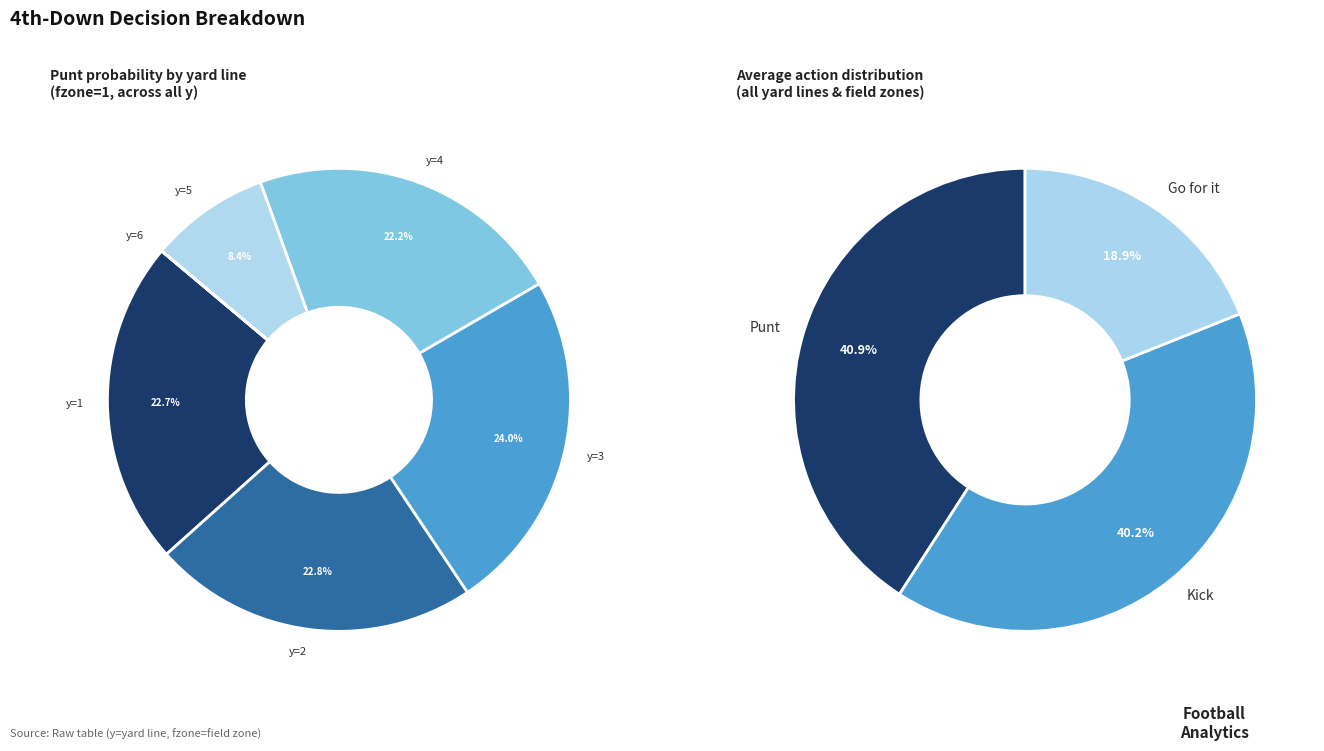

Is there a majority slice in this chart?

No